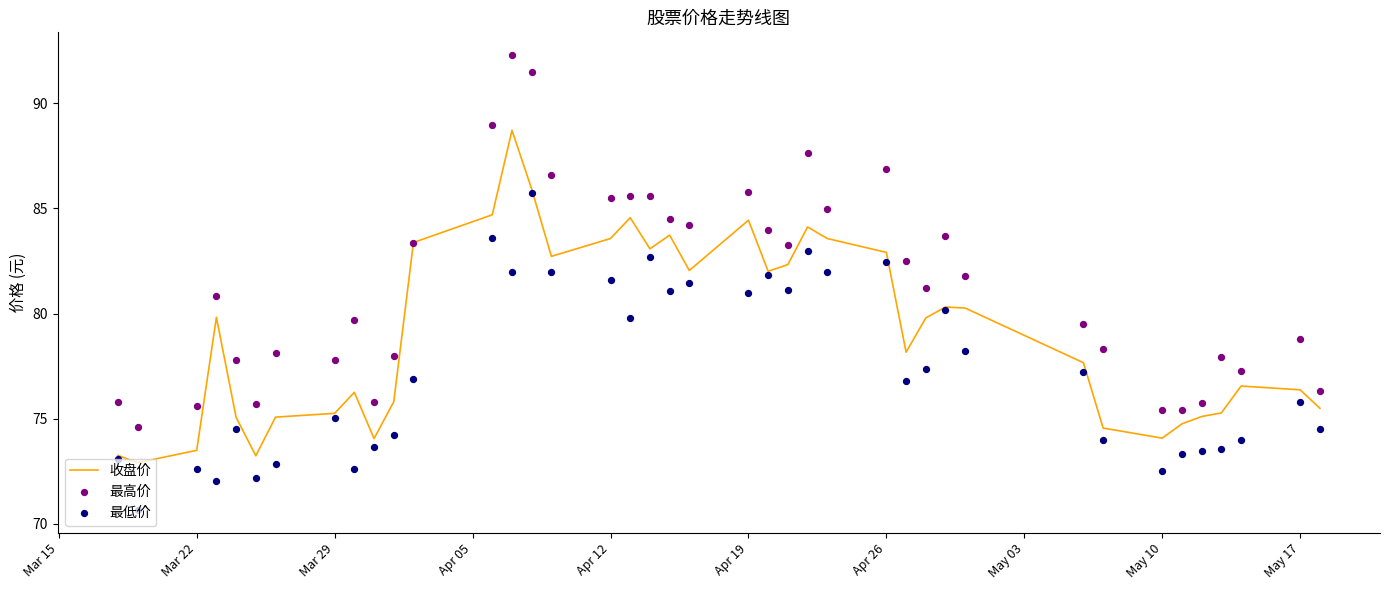

What are all the series names shown in the legend?

收盘价, 最高价, 最低价